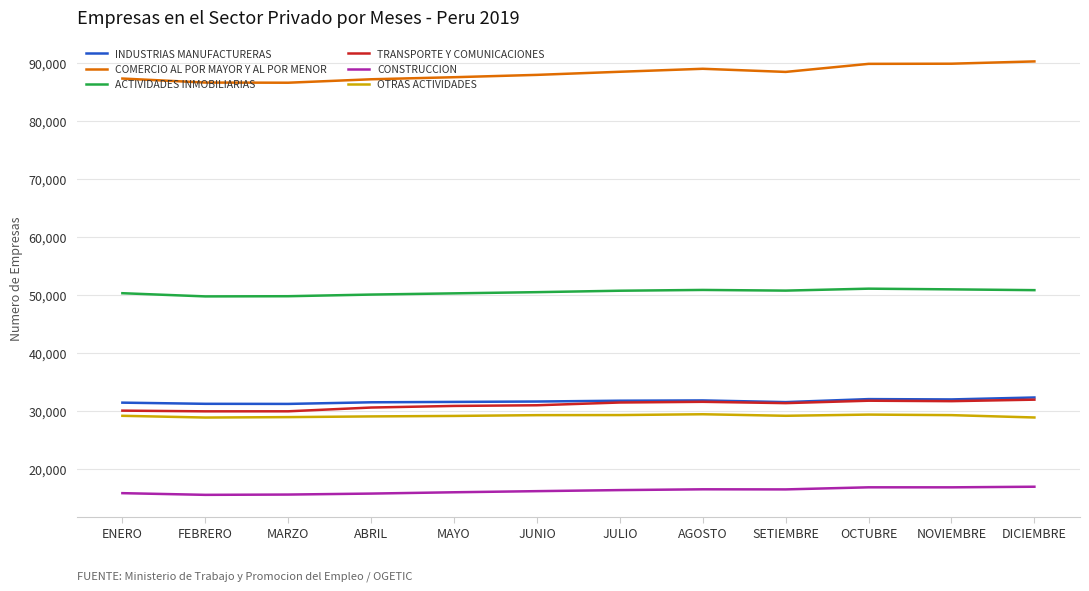

True or false: CONSTRUCCION and COMERCIO AL POR MAYOR Y AL POR MENOR cross at least once.

False